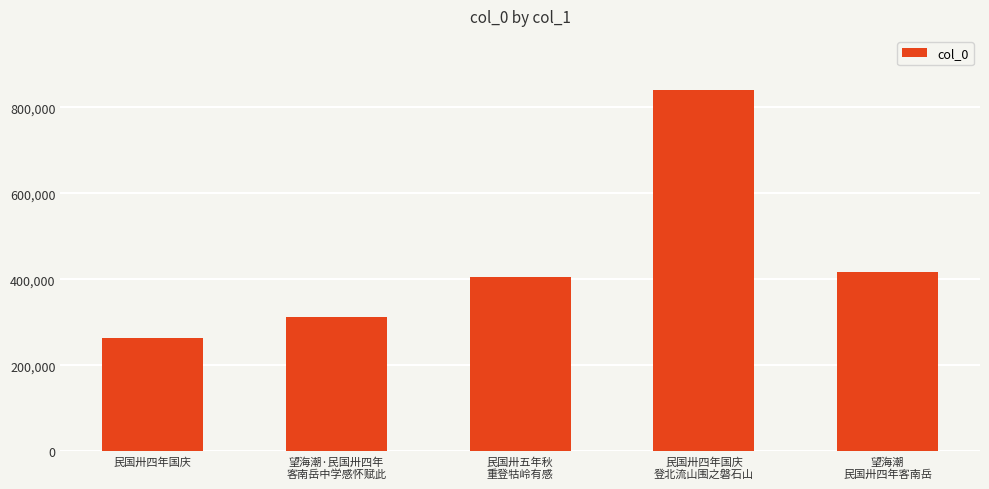

What is the average value?

447450